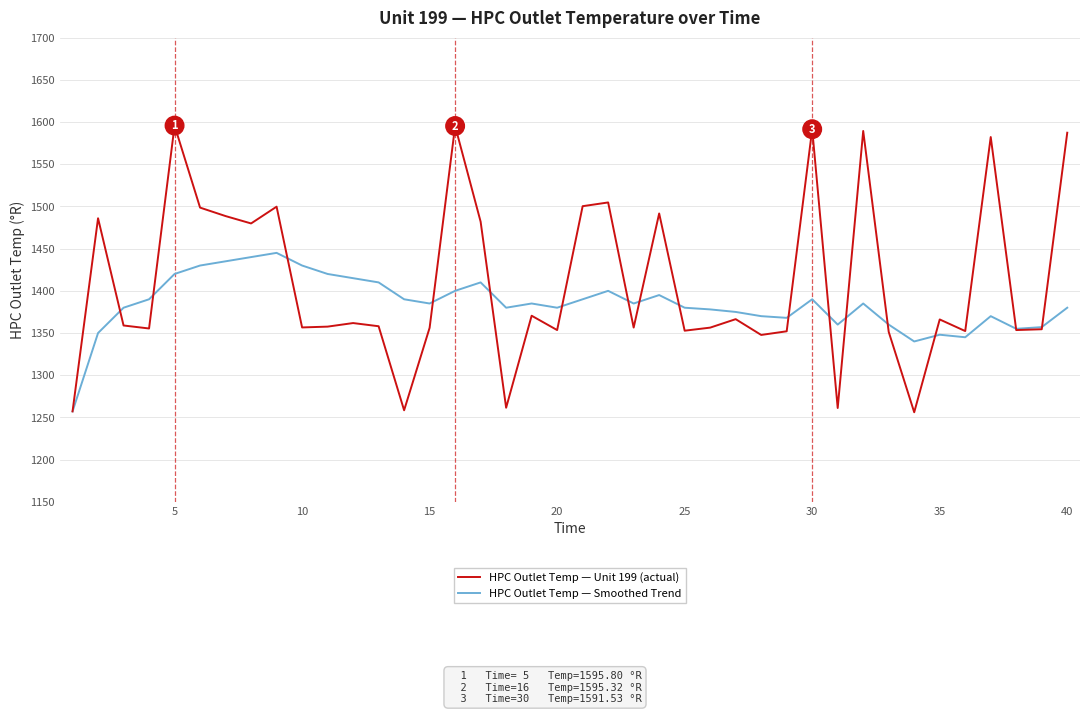

What is the maximum value shown in the chart?

1595.8